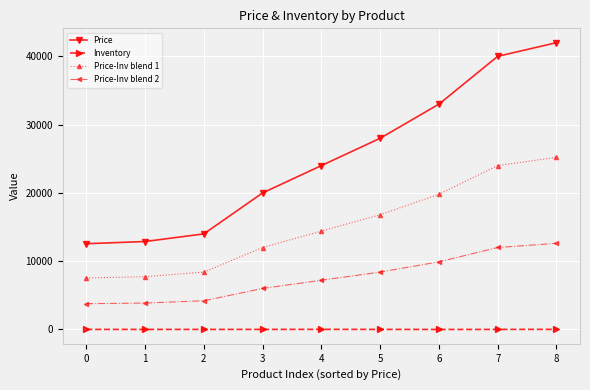

How many distinct data groups are displayed?

4